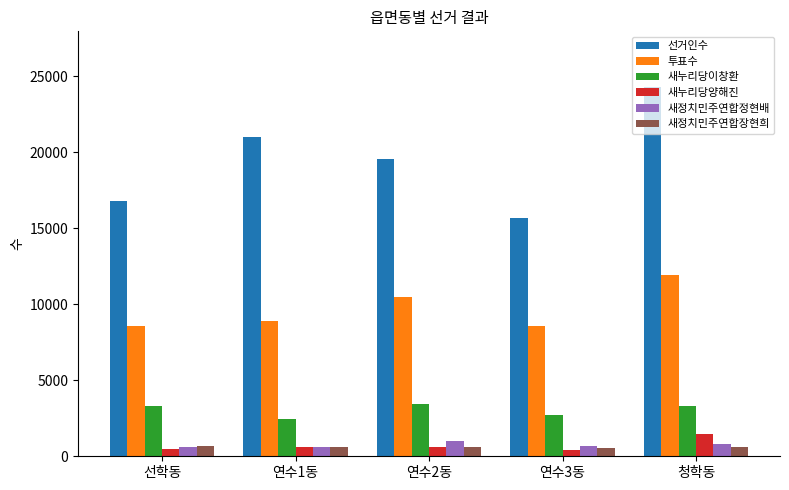

At how many categories does at least one series exceed 4169?

5